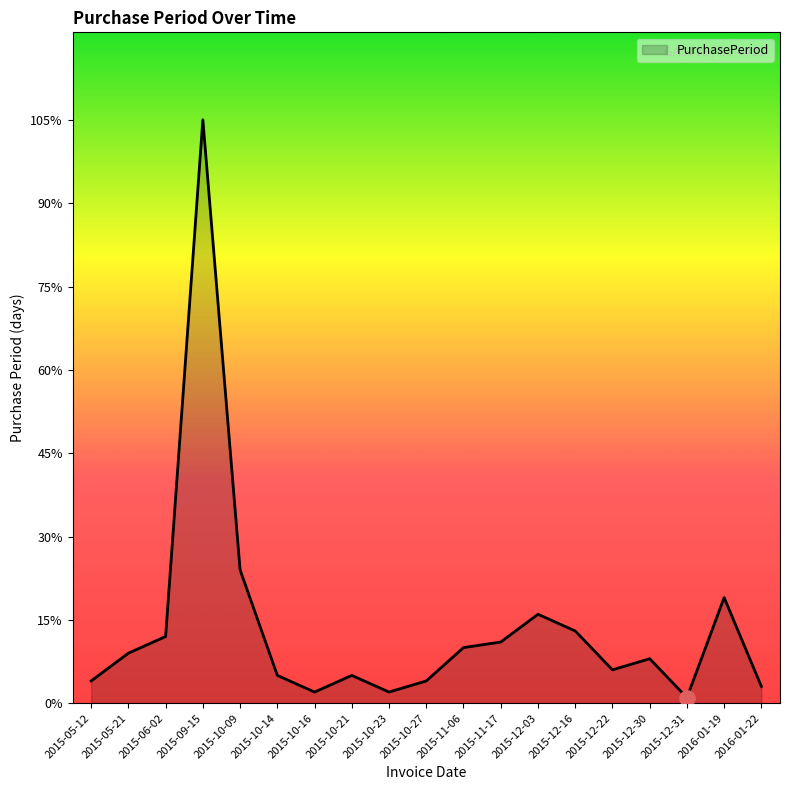

Approximately how many times larger is the value at 2015-05-12 compared to 2015-10-23?

2.0